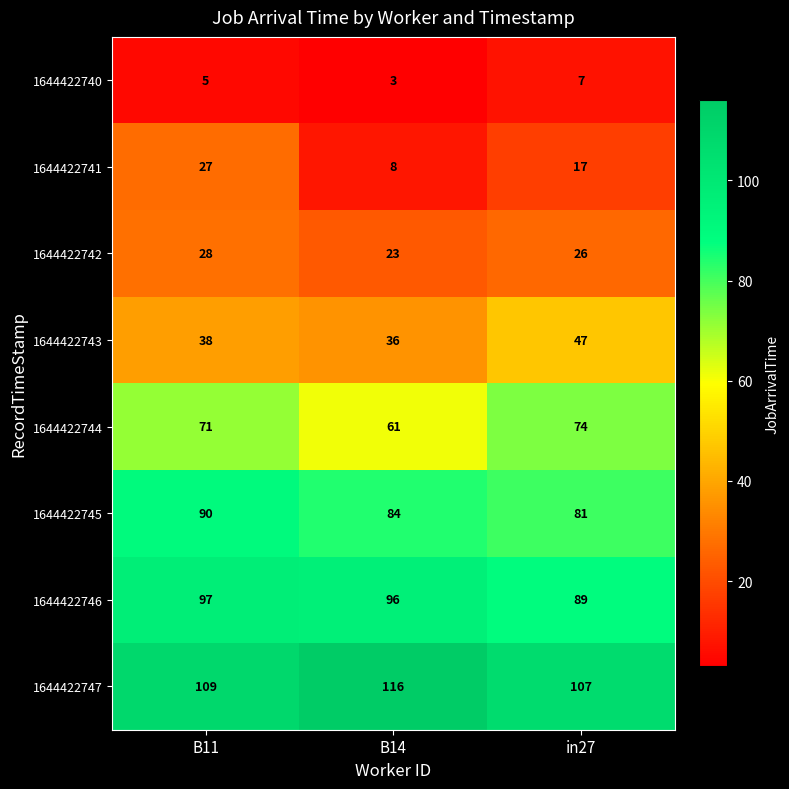

What is the spread (max minus min) of values at B14?

113